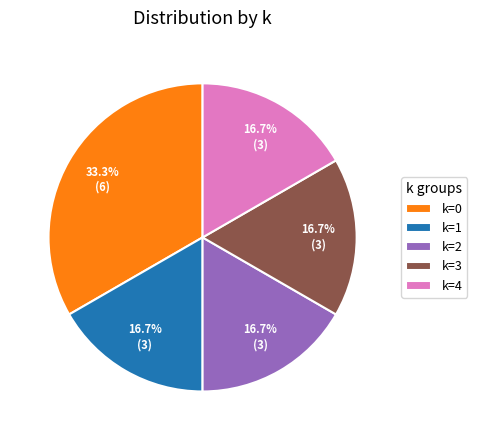

Is there any slice that represents more than half of the pie?

No